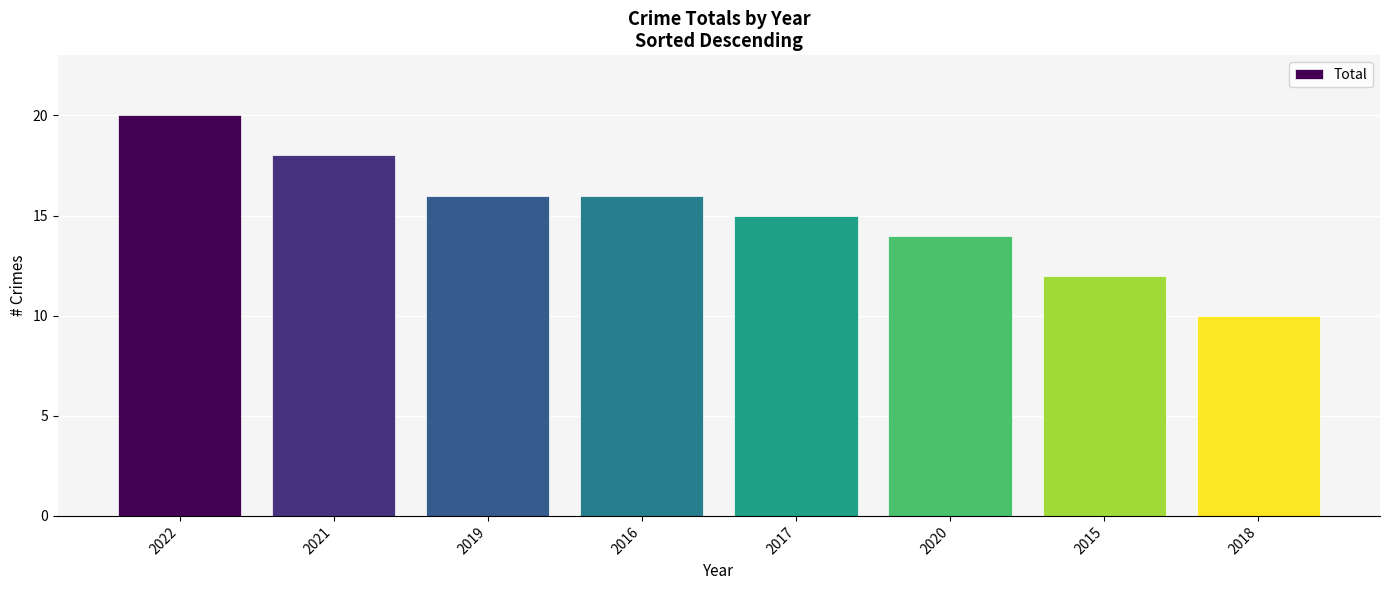

Where is the data nearest to the value 15?

2017